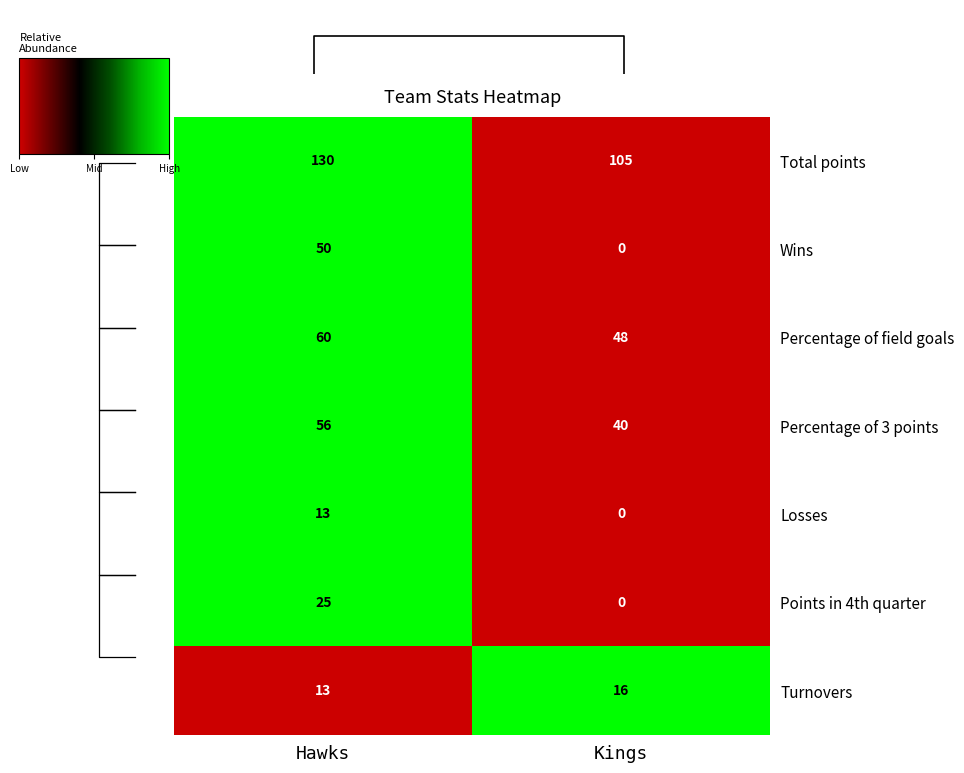

List the labels in order of Points in 4th quarter value, smallest first.

Kings, Hawks